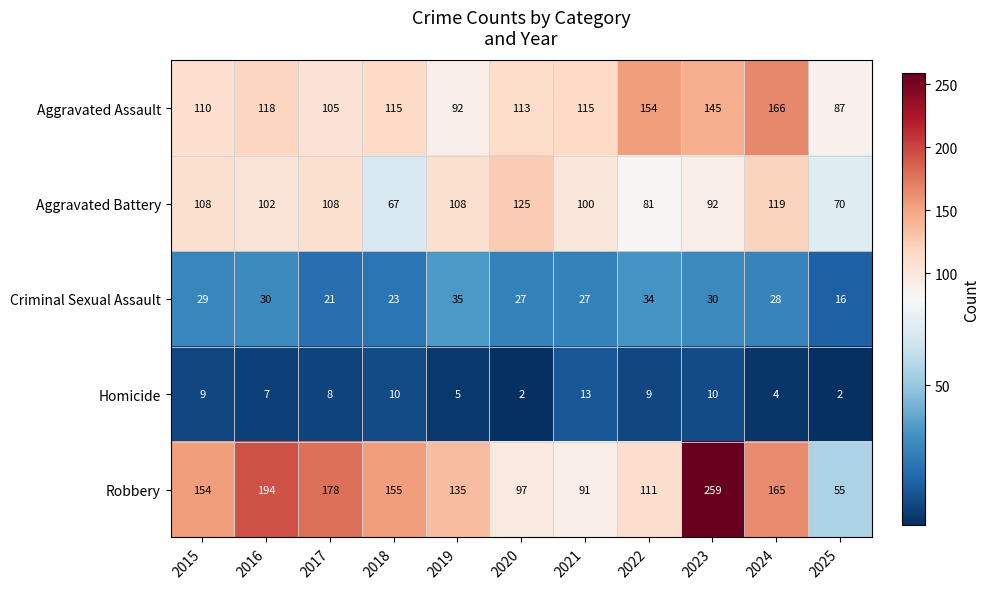

At how many categories does at least one series exceed 47?

11